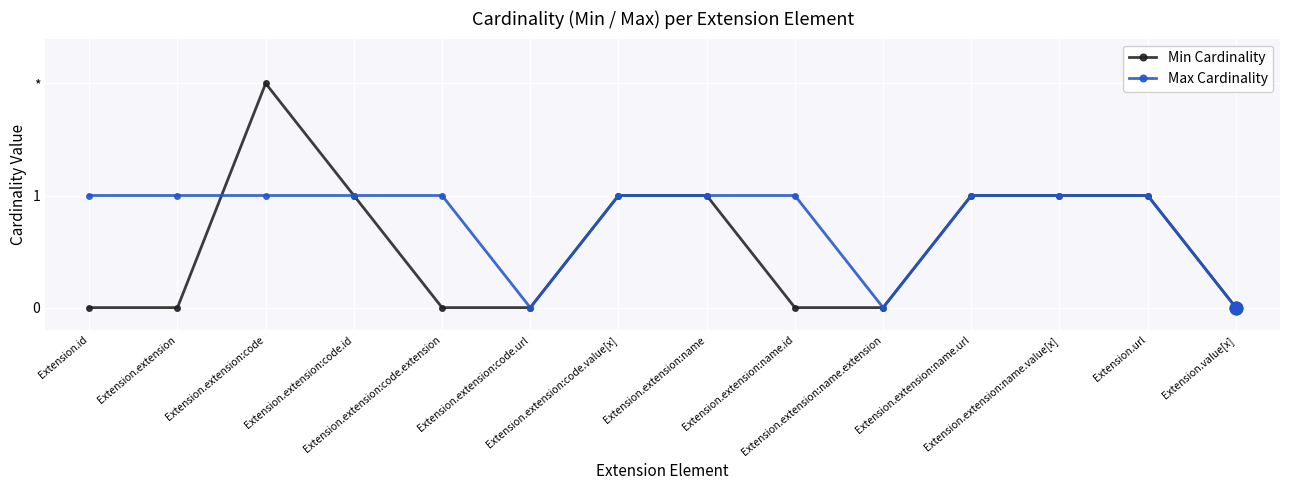

Rank the series by their average value, from lowest to highest.

Min Cardinality, Max Cardinality